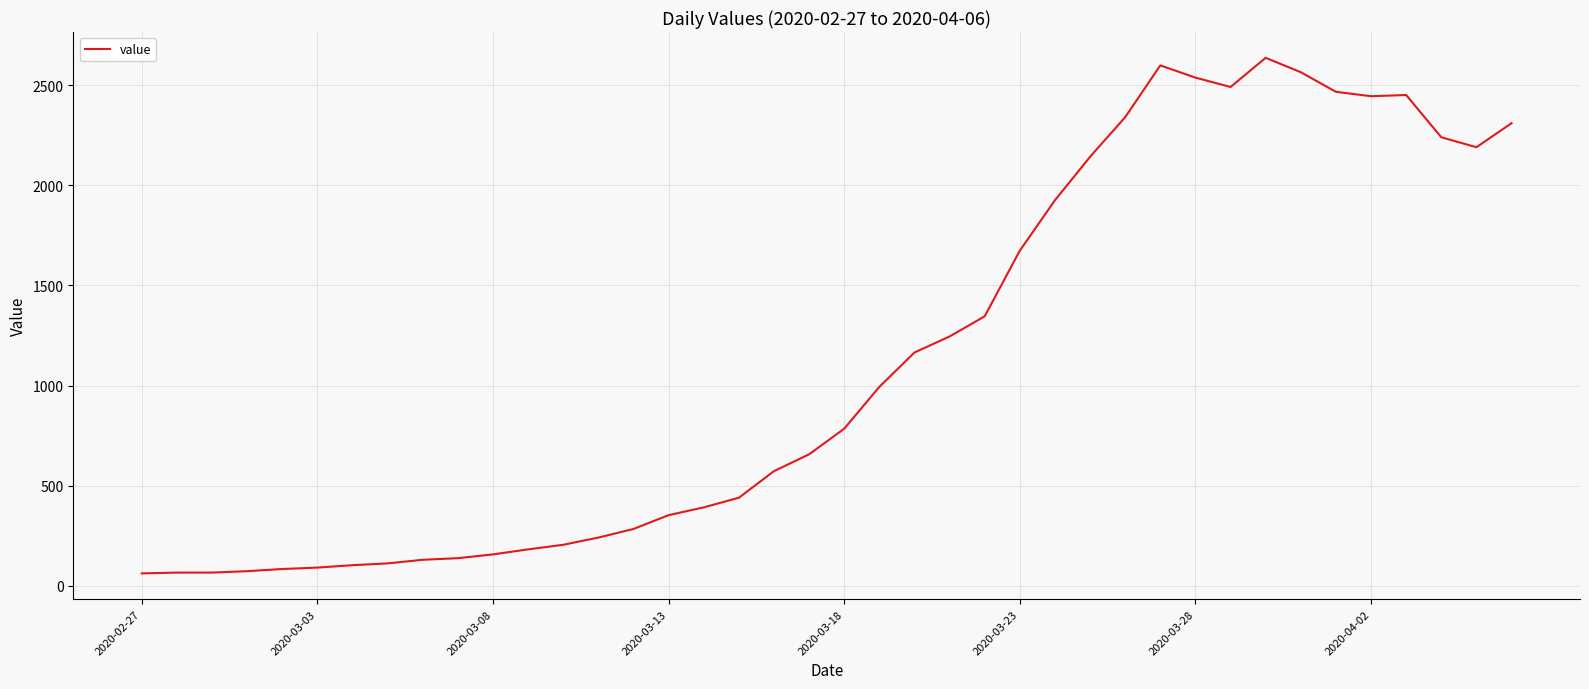

What is the difference between the maximum and minimum values?

2577